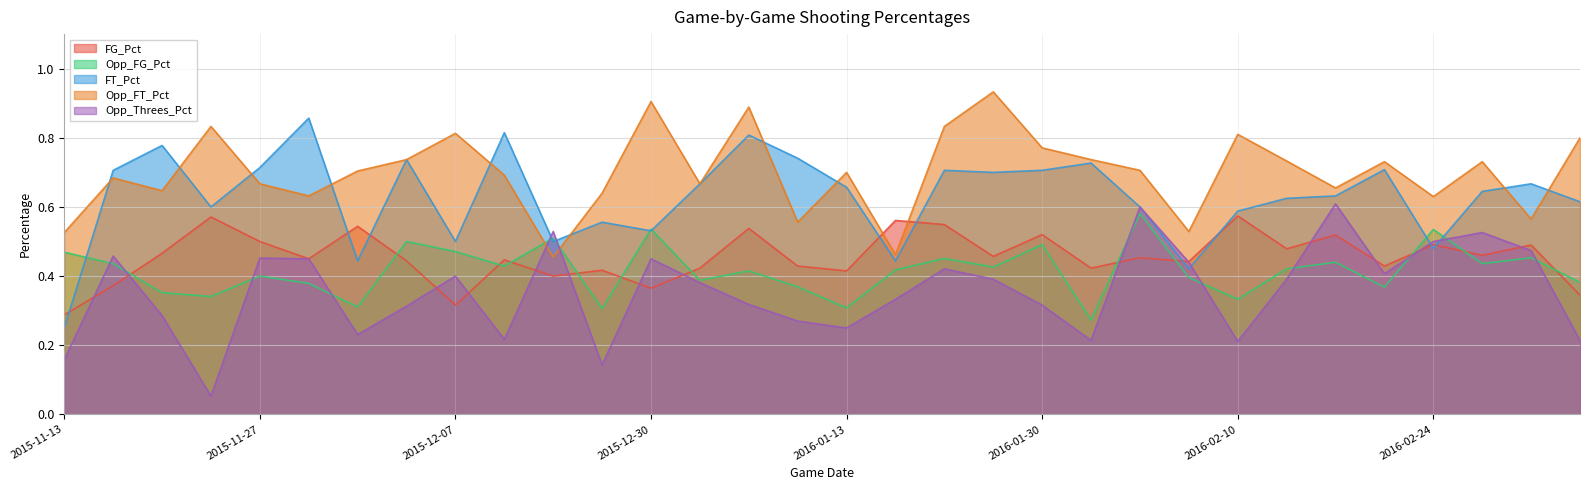

What is the value of the FG_Pct point at the 9th from the left?

0.3